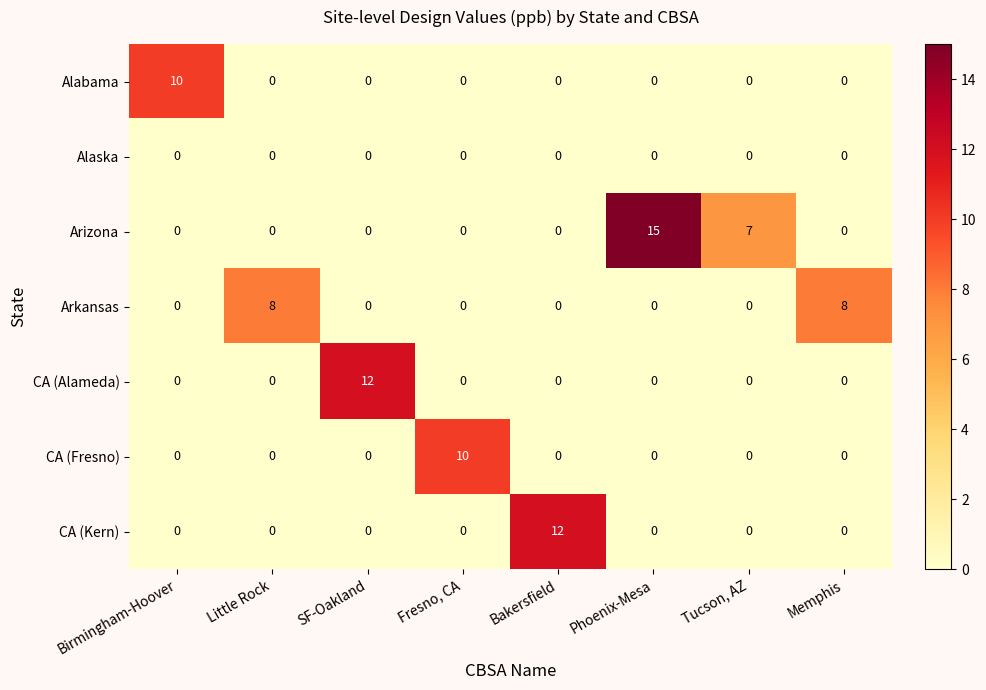

Which series has the widest spread of values?

Arizona